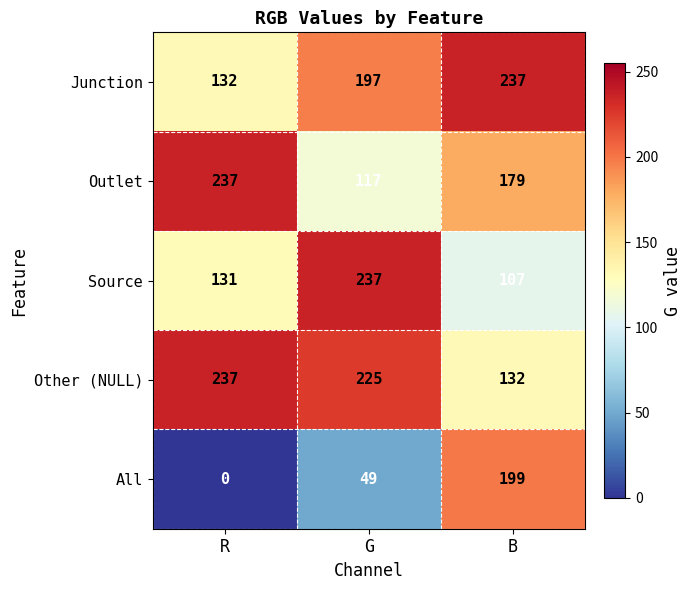

At B, list the series in order from largest to smallest.

Junction, All, Outlet, Other (NULL), Source